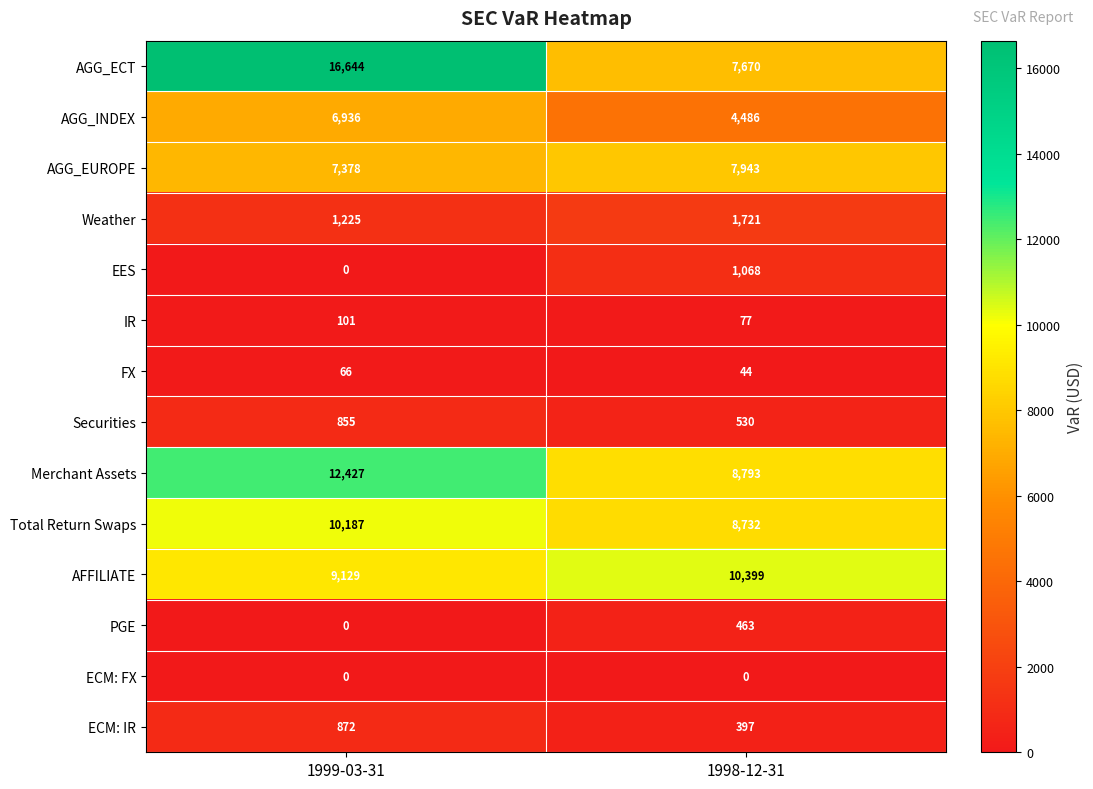

What is the difference between the maximum and minimum values in the AGG_INDEX series?

2450